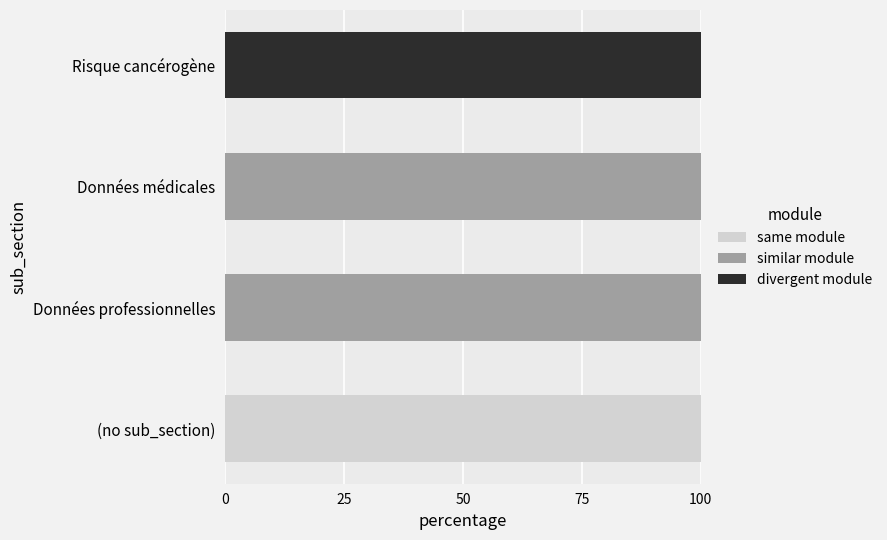

Count the number of categories in the chart.

4